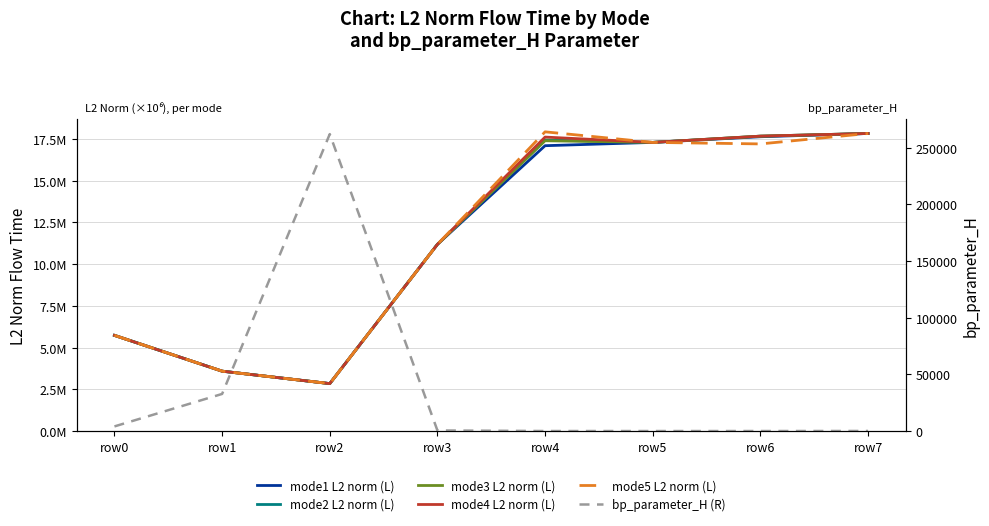

How many interior local peaks does the bp_parameter_H (R) series have?

1